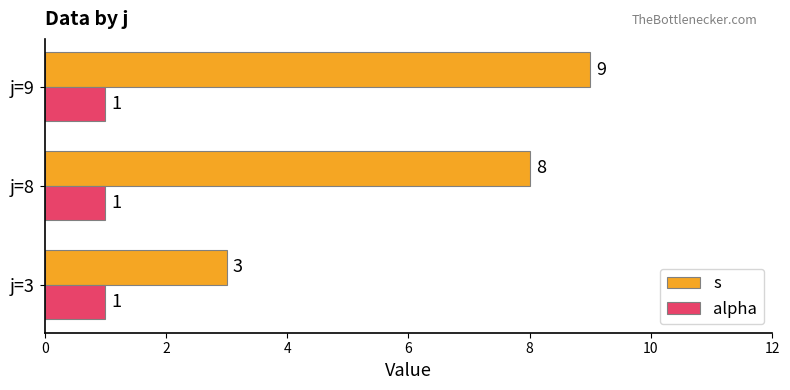

Which series has the largest range (max minus min)?

s